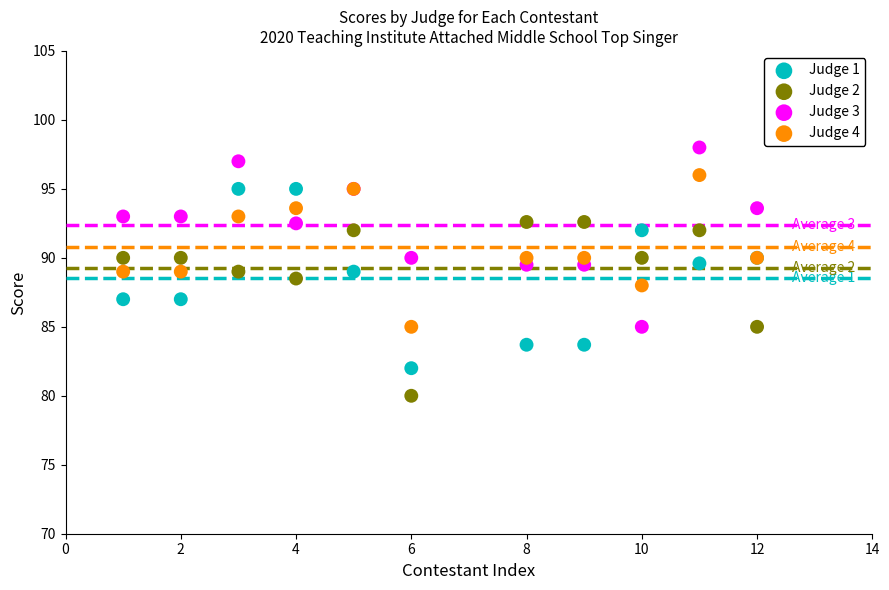

Which series contains the lowest Y value?

Judge 2